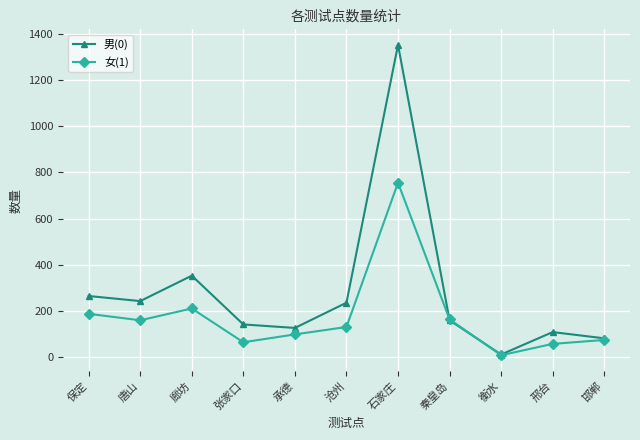

What is the difference between the highest and lowest values at 承德?

28